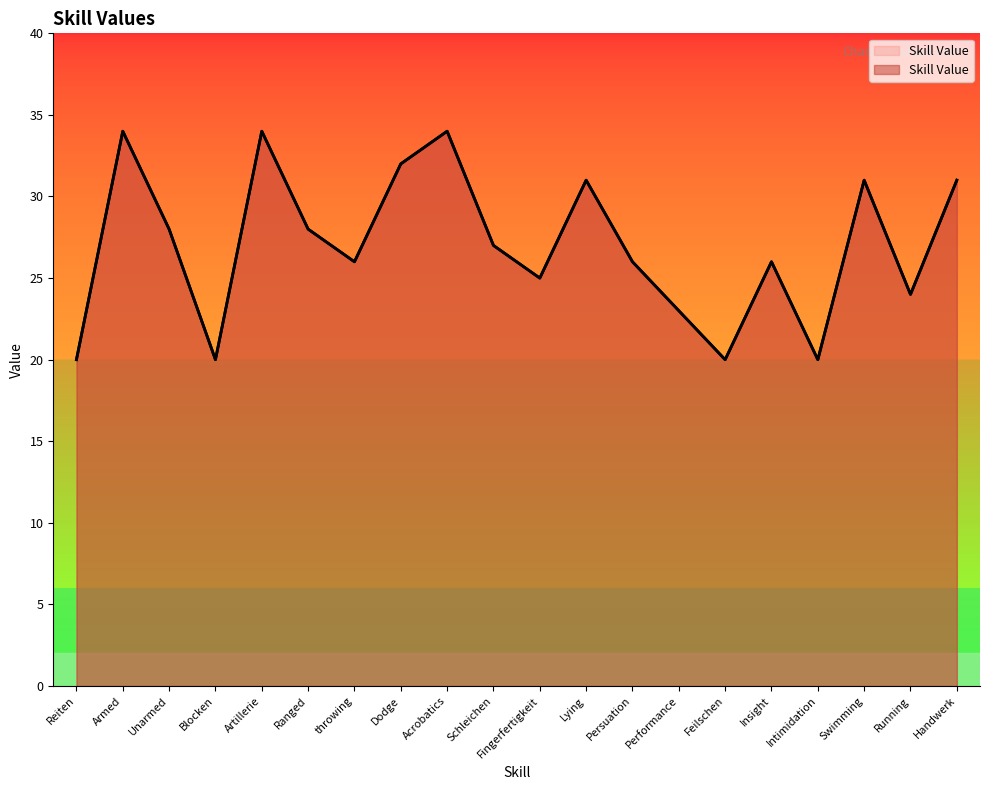

At which category does the data reach its first local valley?

Blocken